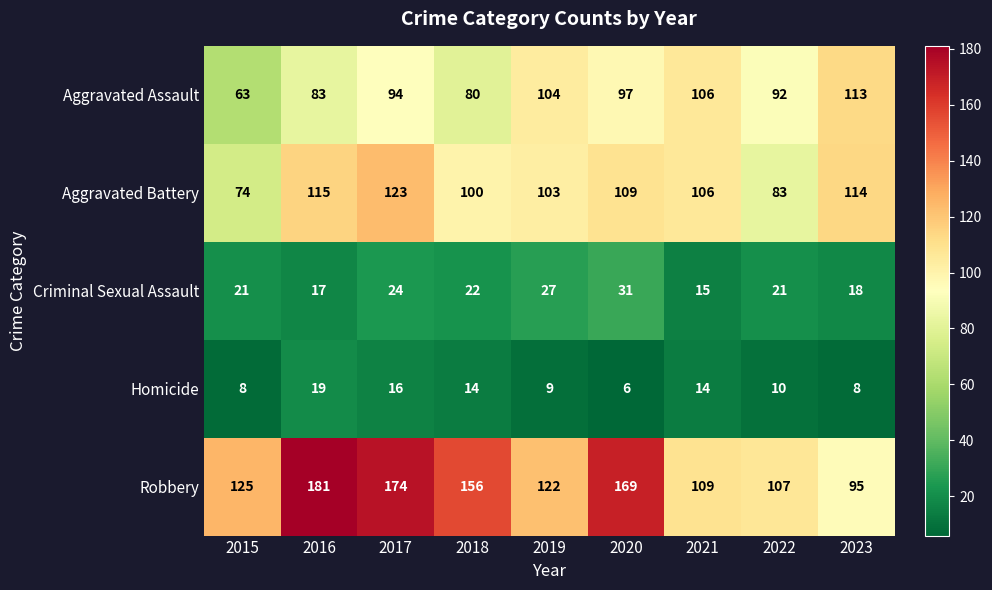

At how many categories does at least one series exceed 104?

9